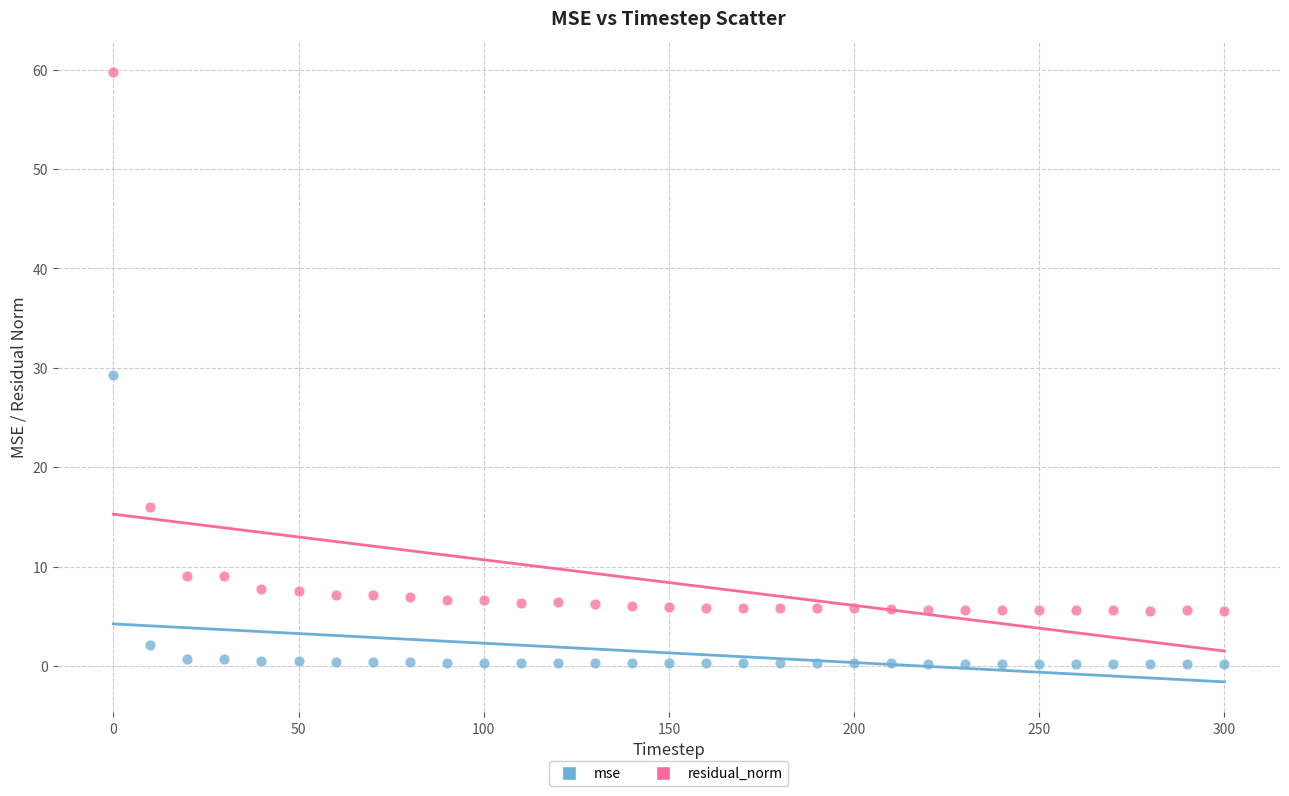

Which series has the largest Y range (max minus min)?

residual_norm